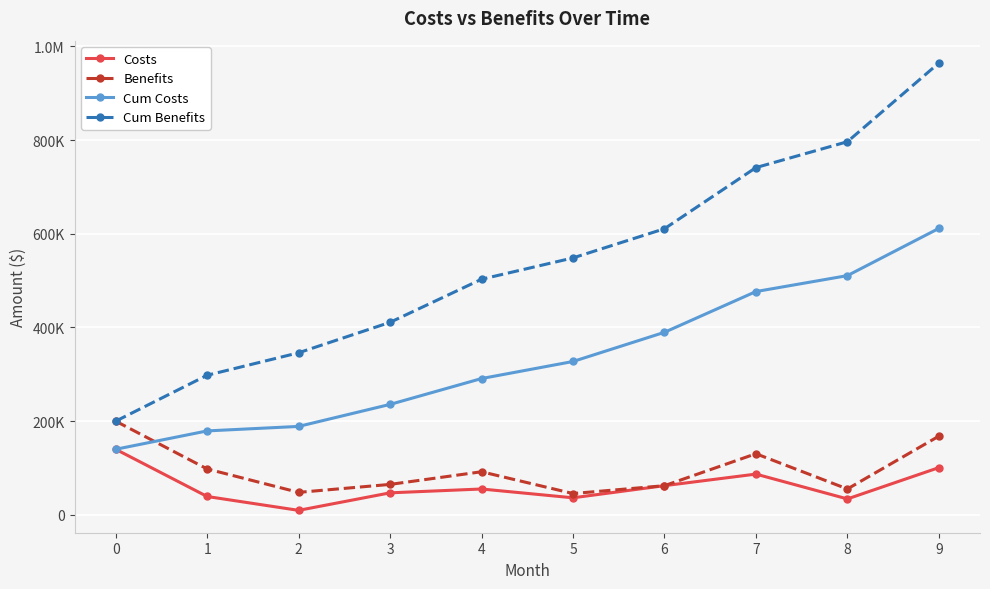

Reading left to right, extract all data points from this chart.

Costs: 140000	39200	9600	47000	55200	36400	62300	87000	34000	100800
Benefits: 200000	98000	48000	65000	92000	45500	62300	130500	55250	168000
Cum Costs: 140000	179200	188800	235800	291000	327400	389700	476700	510700	611500
Cum Benefits: 200000	298000	346000	411000	503000	548500	610800	741300	796550	964550